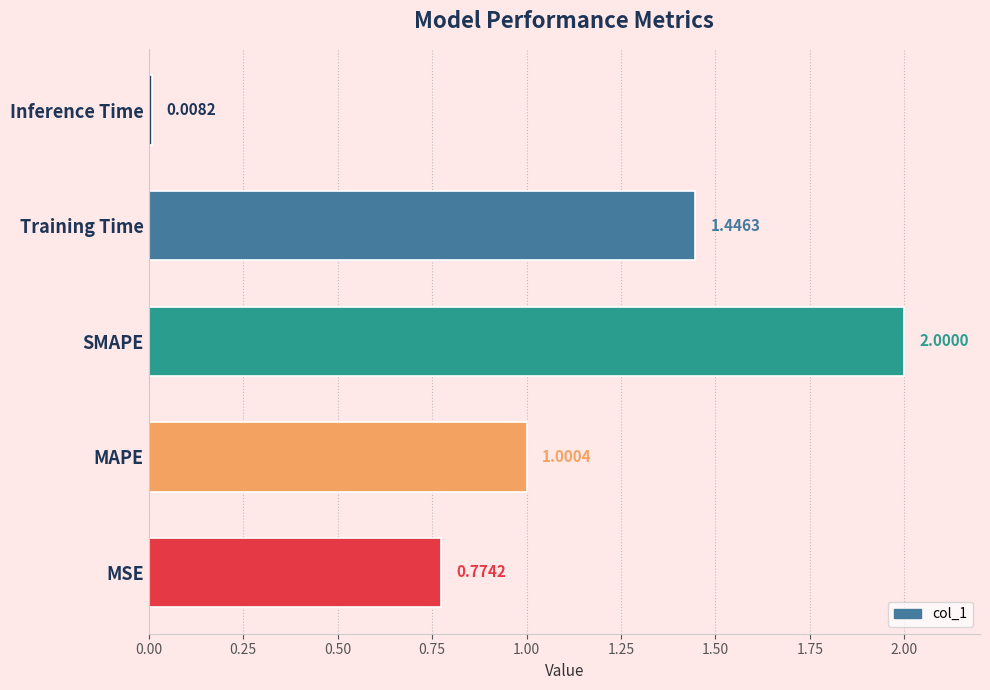

Count the number of values greater than 1.

3